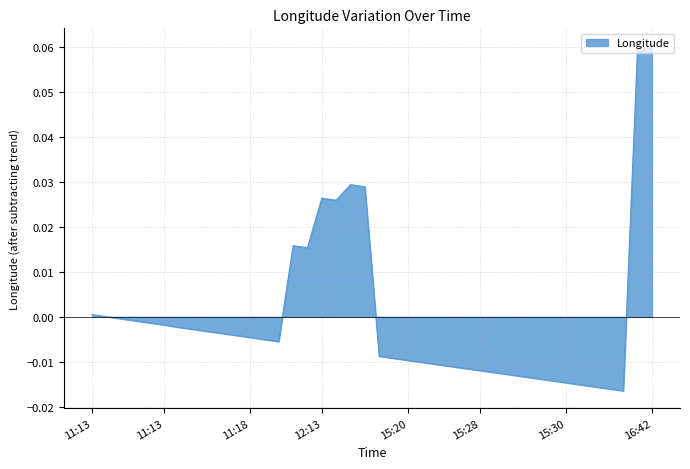

What is the difference between the maximum and minimum values?

0.1